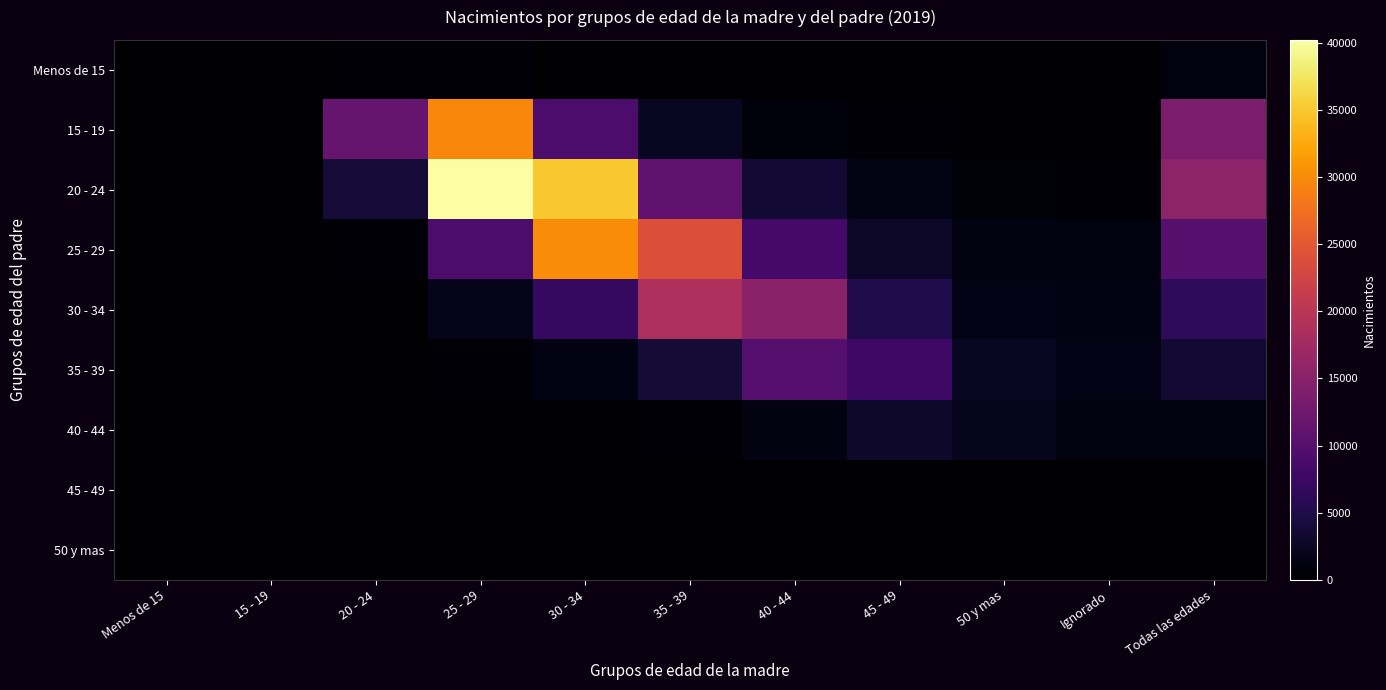

Reading left to right, extract all data points from this chart.

Menos de 15: Menos de 15=0	15 - 19=14	20 - 24=364	25 - 29=382	30 - 34=97	35 - 39=26	40 - 44=11	45 - 49=1	50 y mas=2	Ignorado=2	Todas las edades=1029
15 - 19: Menos de 15=0	15 - 19=0	20 - 24=11655	25 - 29=29695	30 - 34=8958	35 - 39=2360	40 - 44=843	45 - 49=371	50 y mas=183	Ignorado=186	Todas las edades=13719
20 - 24: Menos de 15=0	15 - 19=0	20 - 24=3981	25 - 29=40214	30 - 34=34984	35 - 39=11021	40 - 44=3695	45 - 49=1435	50 y mas=634	Ignorado=586	Todas las edades=15509
25 - 29: Menos de 15=0	15 - 19=0	20 - 24=523	25 - 29=8997	30 - 34=30076	35 - 39=24013	40 - 44=8354	45 - 49=2917	50 y mas=1131	Ignorado=981	Todas las edades=10027
30 - 34: Menos de 15=0	15 - 19=0	20 - 24=93	25 - 29=1810	30 - 34=7028	35 - 39=18646	40 - 44=15237	45 - 49=5058	50 y mas=1572	Ignorado=1407	Todas las edades=6362
35 - 39: Menos de 15=0	15 - 19=0	20 - 24=29	25 - 29=418	30 - 34=1339	35 - 39=3798	40 - 44=9939	45 - 49=7726	50 y mas=2384	Ignorado=1617	Todas las edades=3533
40 - 44: Menos de 15=0	15 - 19=0	20 - 24=2	25 - 29=63	30 - 34=156	35 - 39=399	40 - 44=1189	45 - 49=3107	50 y mas=2164	Ignorado=1008	Todas las edades=1073
45 - 49: Menos de 15=0	15 - 19=0	20 - 24=0	25 - 29=2	30 - 34=8	35 - 39=13	40 - 44=25	45 - 49=78	50 y mas=201	Ignorado=187	Todas las edades=80
50 y mas: Menos de 15=0	15 - 19=0	20 - 24=0	25 - 29=0	30 - 34=0	35 - 39=0	40 - 44=1	45 - 49=3	50 y mas=8	Ignorado=15	Todas las edades=9